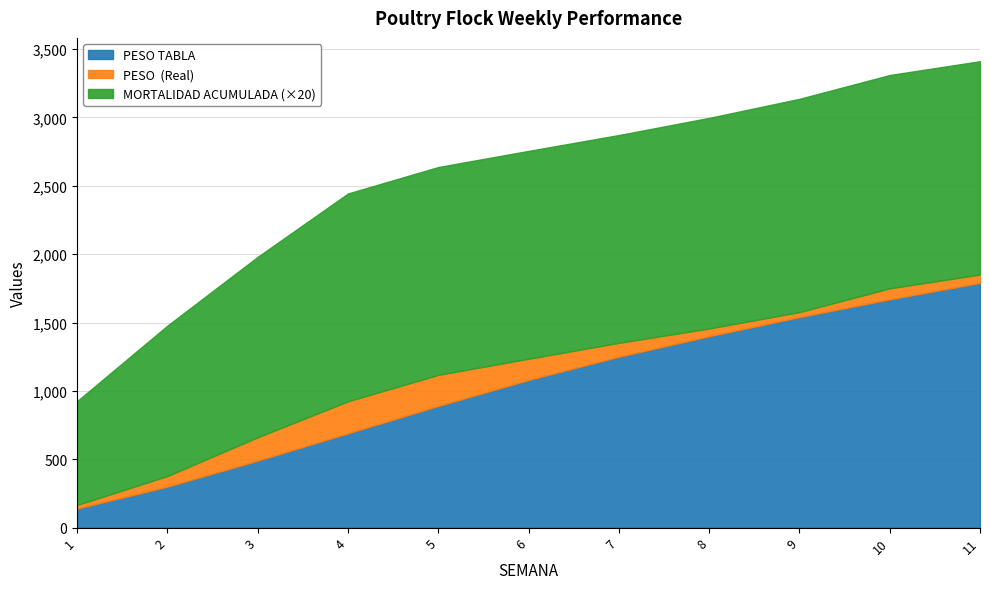

How many values in the PESO TABLA series are below 1080?

5